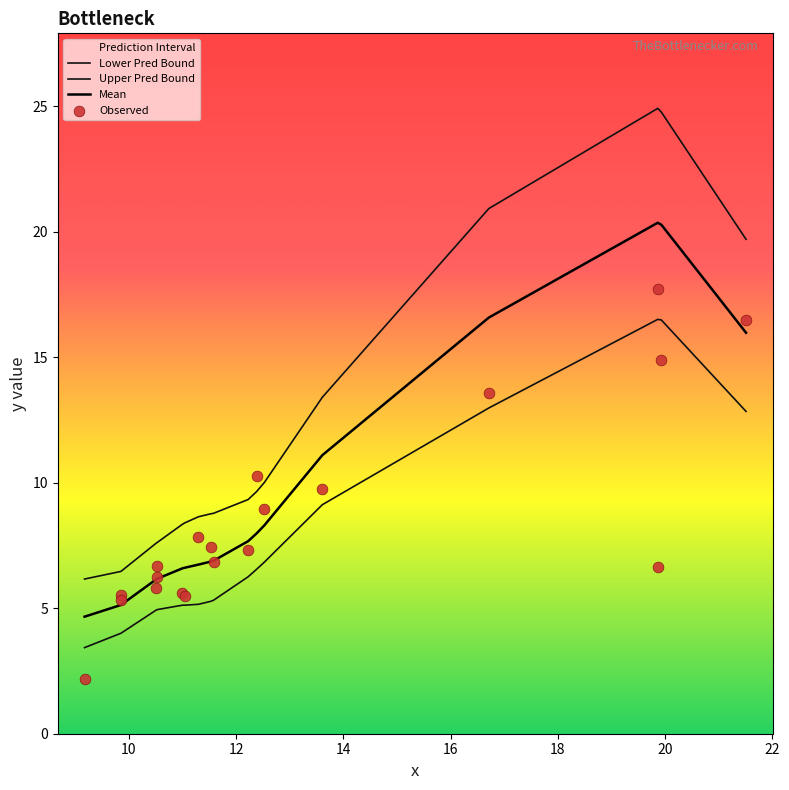

At how many categories does at least one series exceed 8?

15